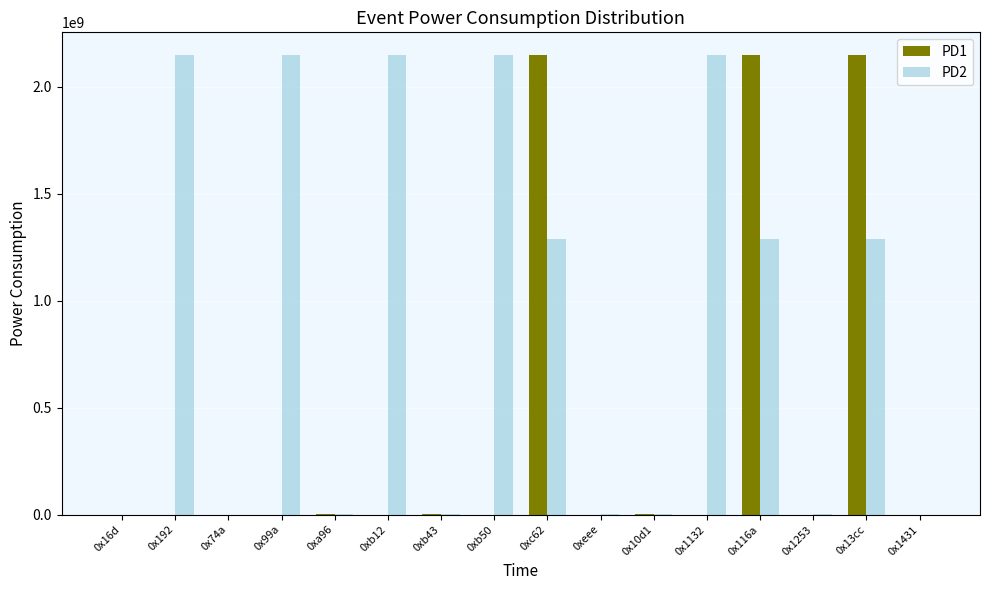

Which series has the largest total across all categories?

PD2